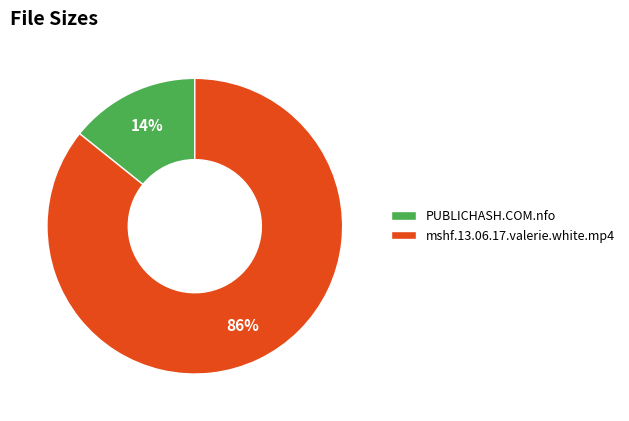

To the nearest percent, what is the difference between the largest and smallest slice percentages?

72%